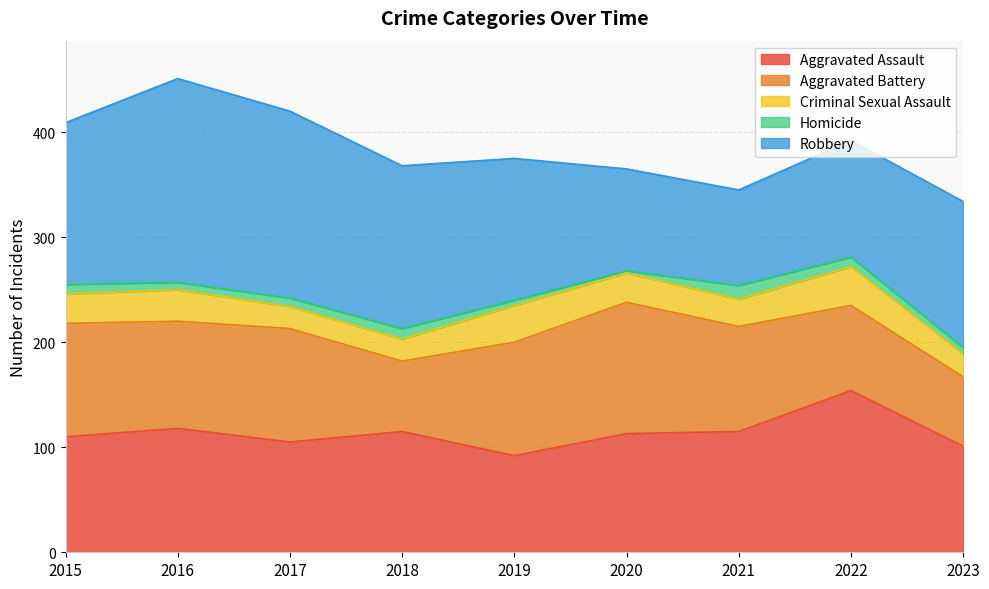

What is the difference between the highest and lowest values at 2023?

133